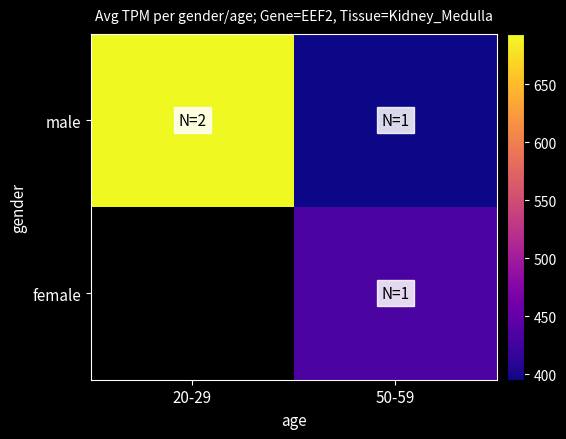

At how many categories does at least one series exceed 691?

1